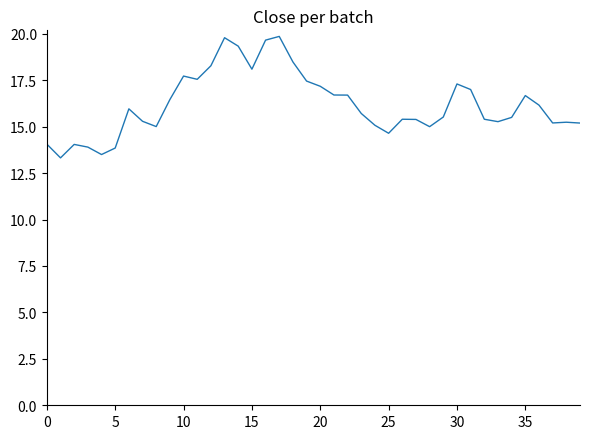

What is the difference between the maximum and minimum values?

6.5